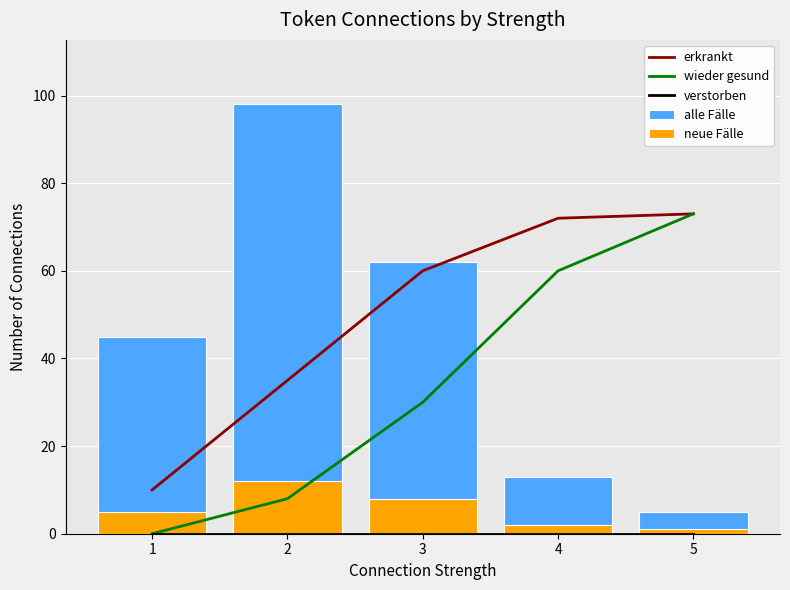

Rank the series by their maximum value, from lowest to highest.

verstorben, neue Fälle, erkrankt, wieder gesund, alle Fälle